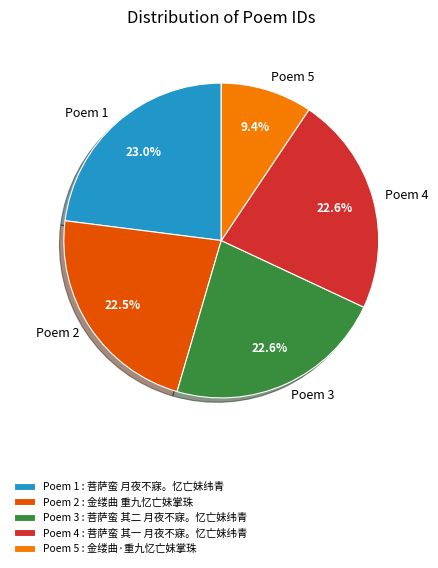

How many segments does this pie chart have?

5